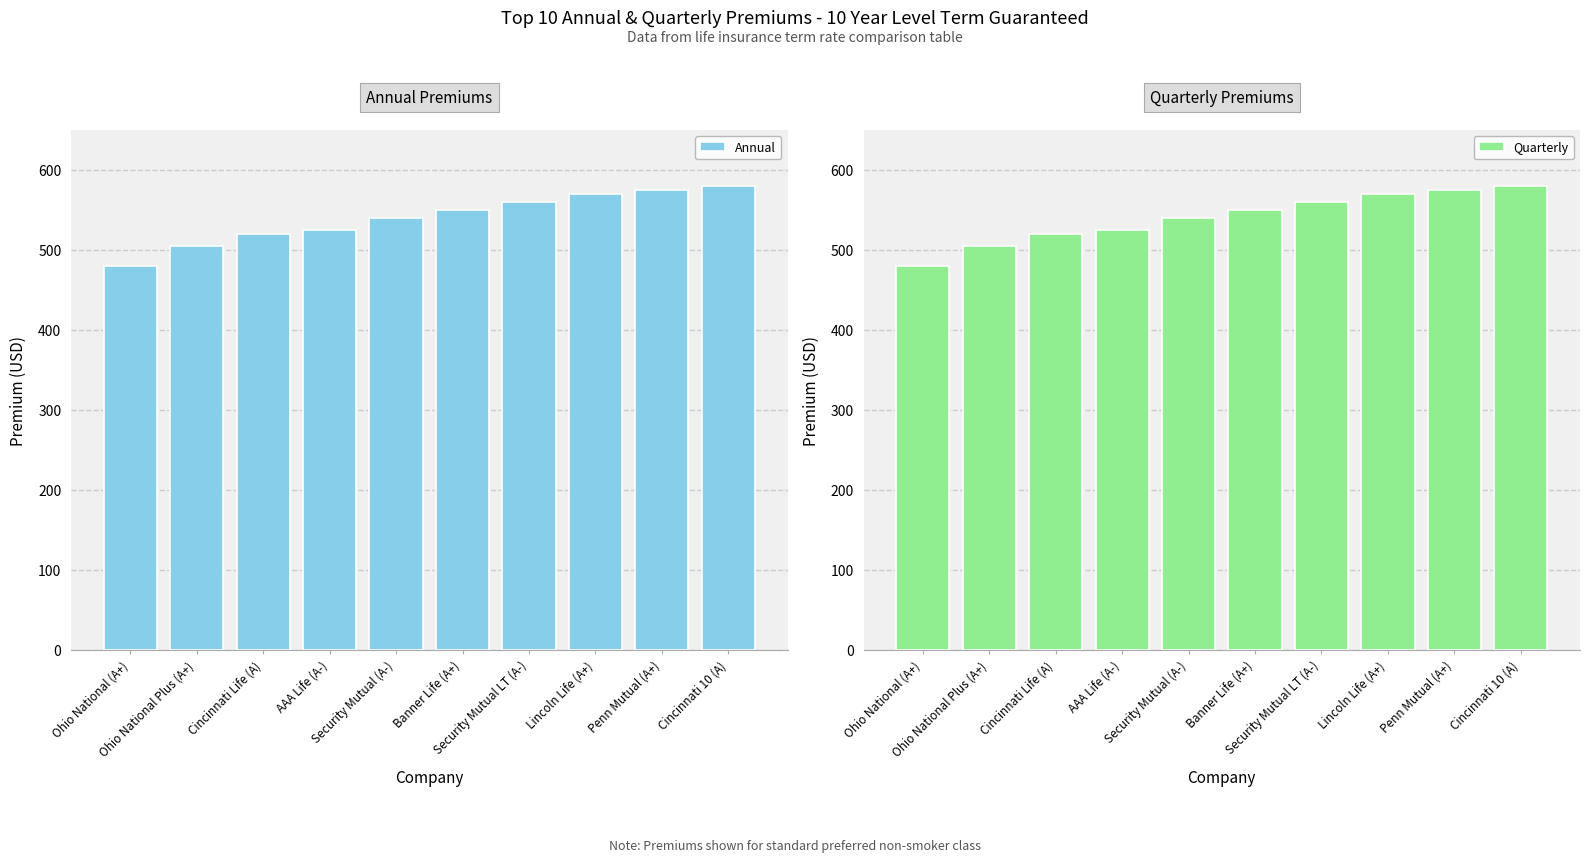

Which series has the largest total across all categories?

Annual